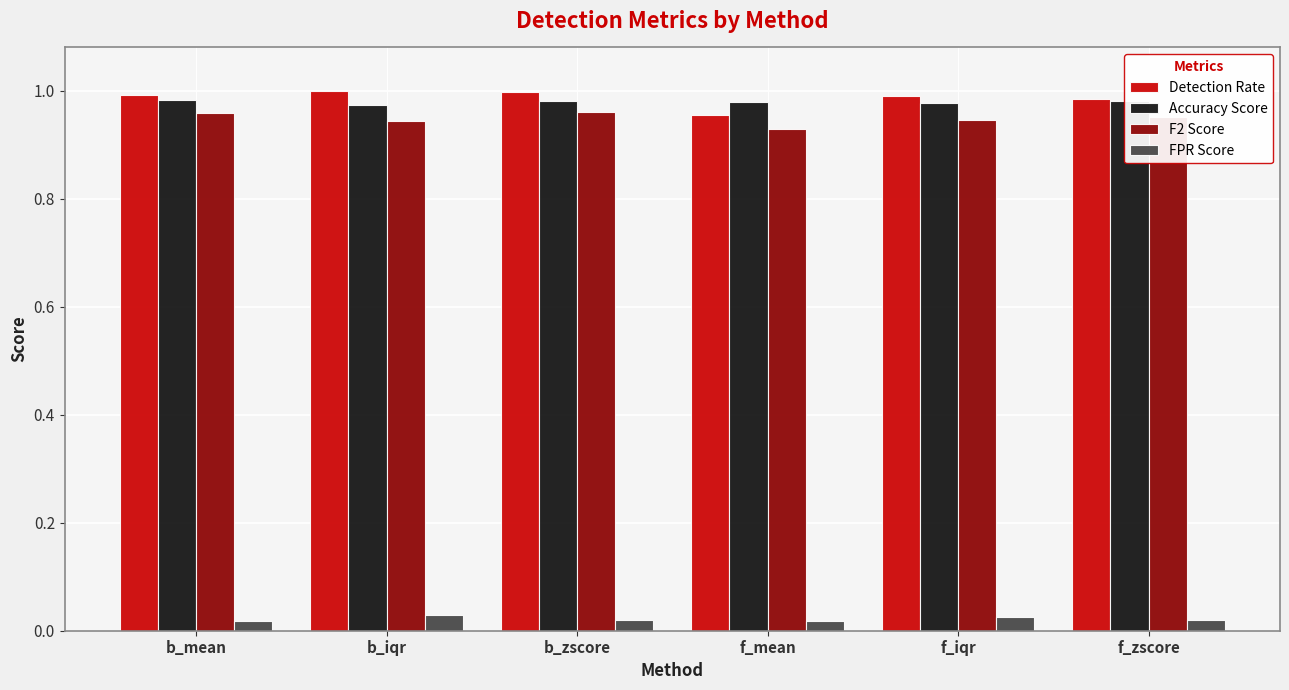

At how many categories does at least one series exceed 0?

6